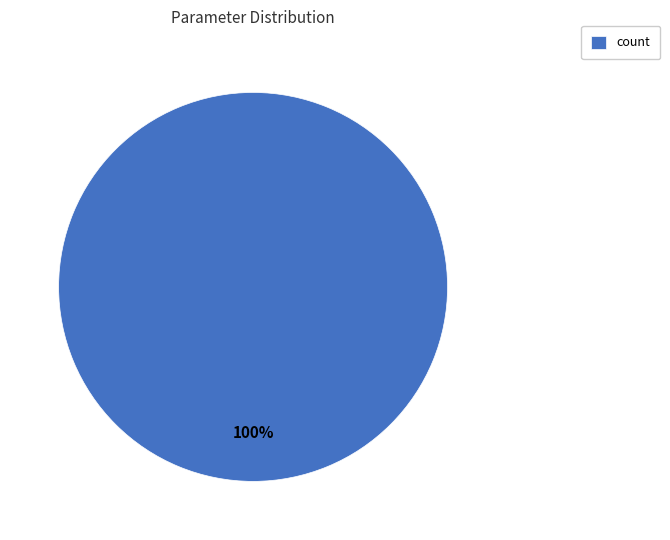

What is the majority slice?

count